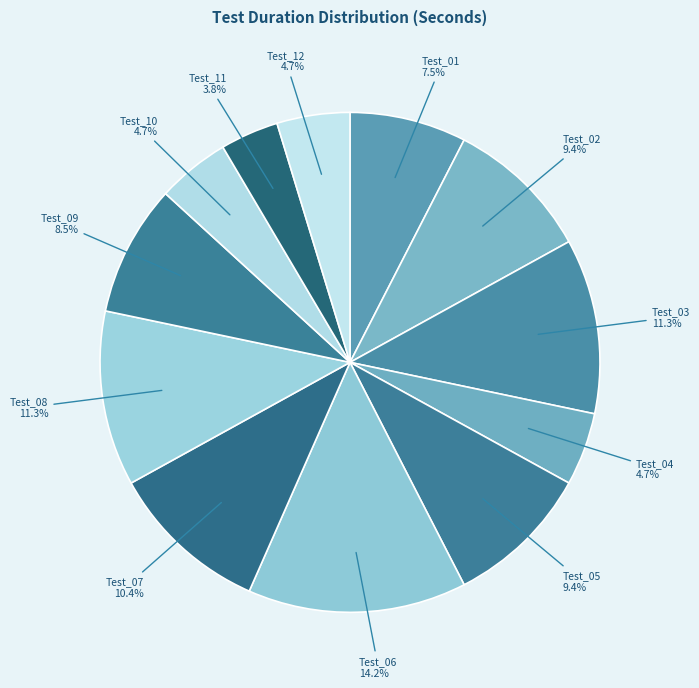

How many slices are in this pie chart?

12